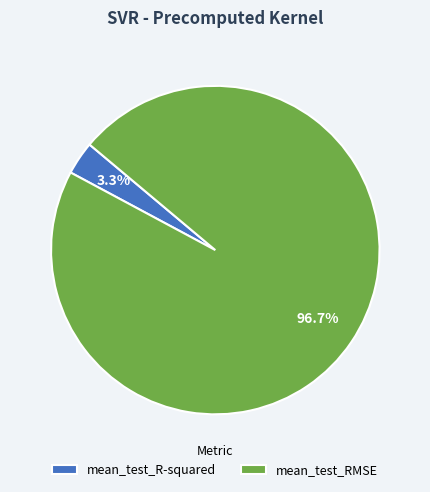

Between mean_test_R-squared and mean_test_RMSE, which is larger?

mean_test_RMSE